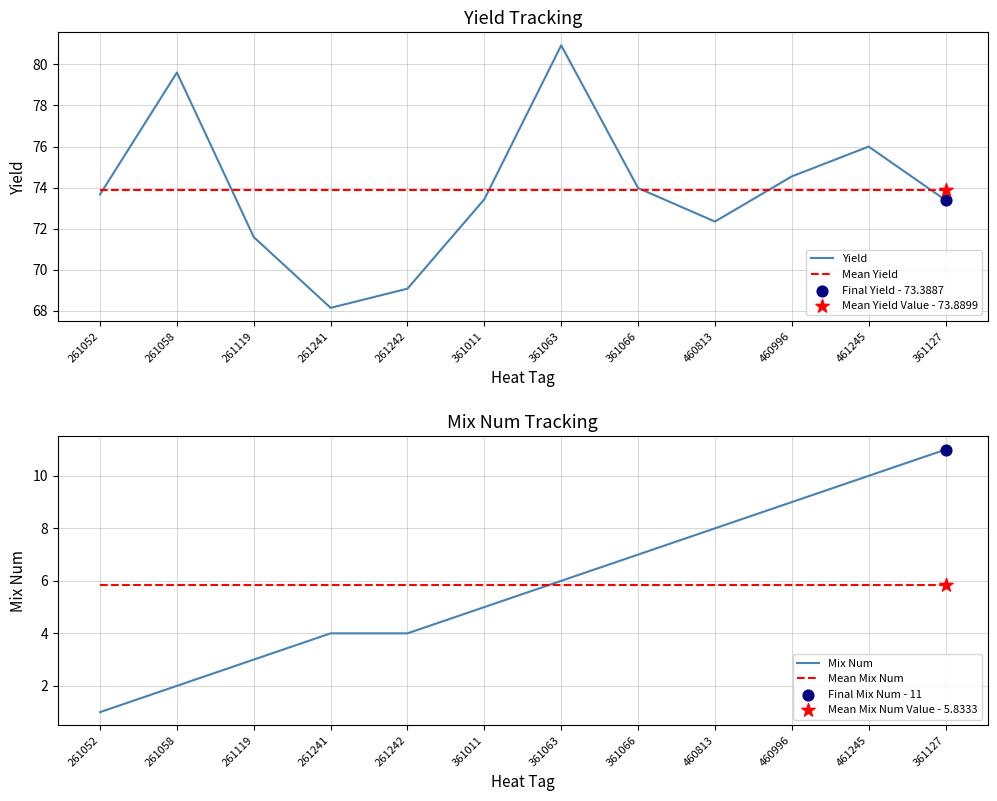

What are all the series names shown in the legend?

Yield, Mean Yield, Mix Num, Mean Mix Num